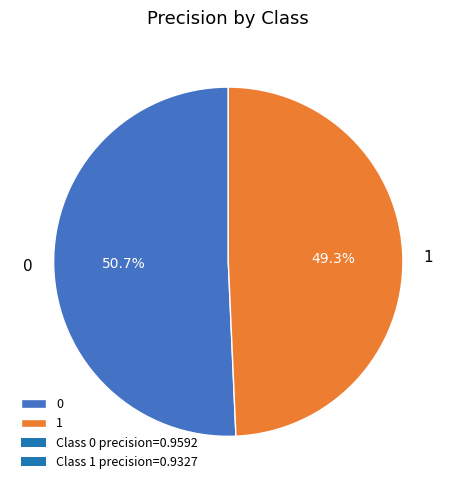

To the nearest percent, what percentage of the pie is 0?

51%